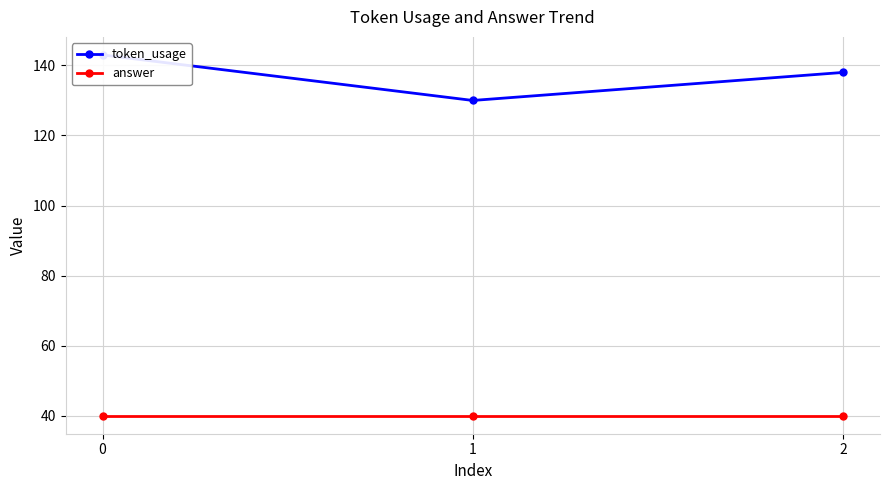

Rank the series by their average value, from lowest to highest.

answer, token_usage